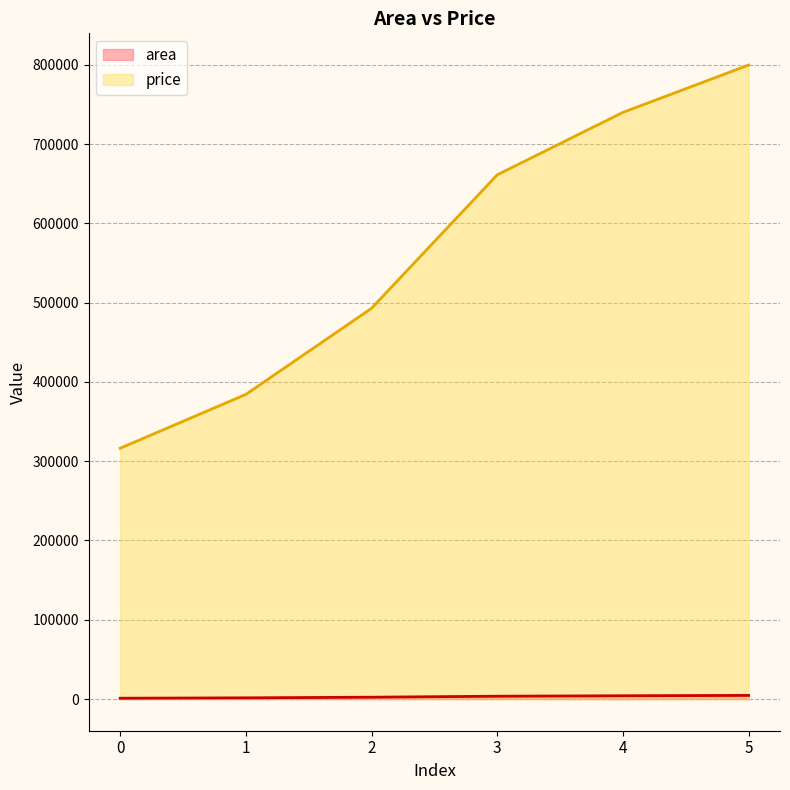

At which label is area closest to 2780?

2